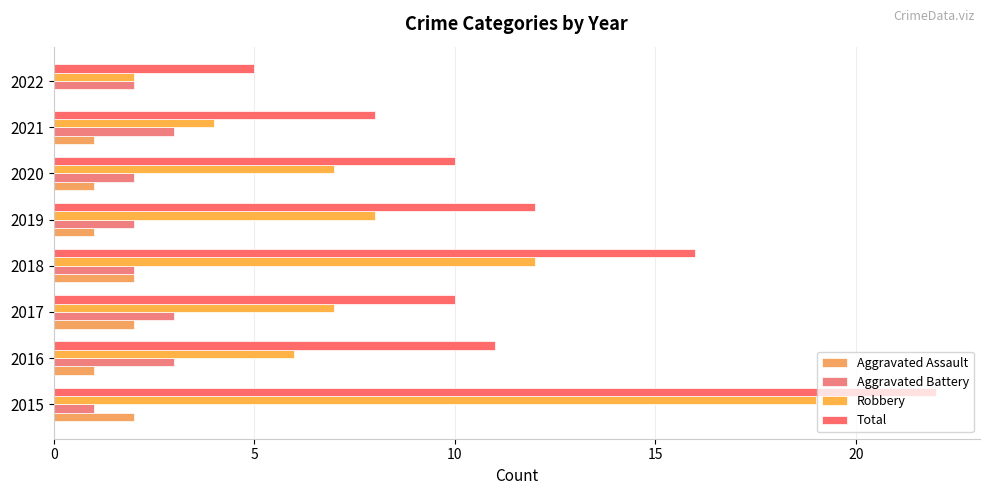

Where is Total nearest to the value 13?

2019